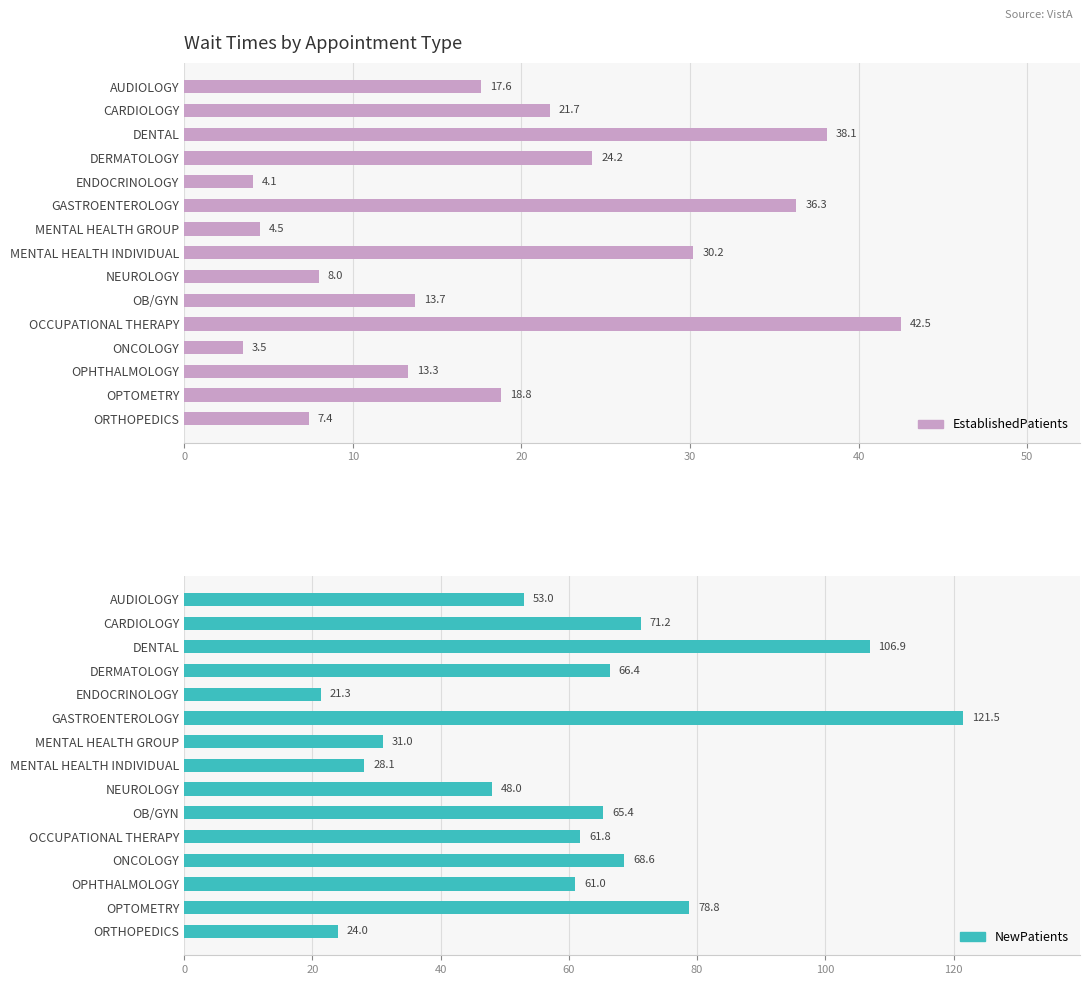

The value of NewPatients at MENTAL HEALTH INDIVIDUAL is 42.6. True or false?

False